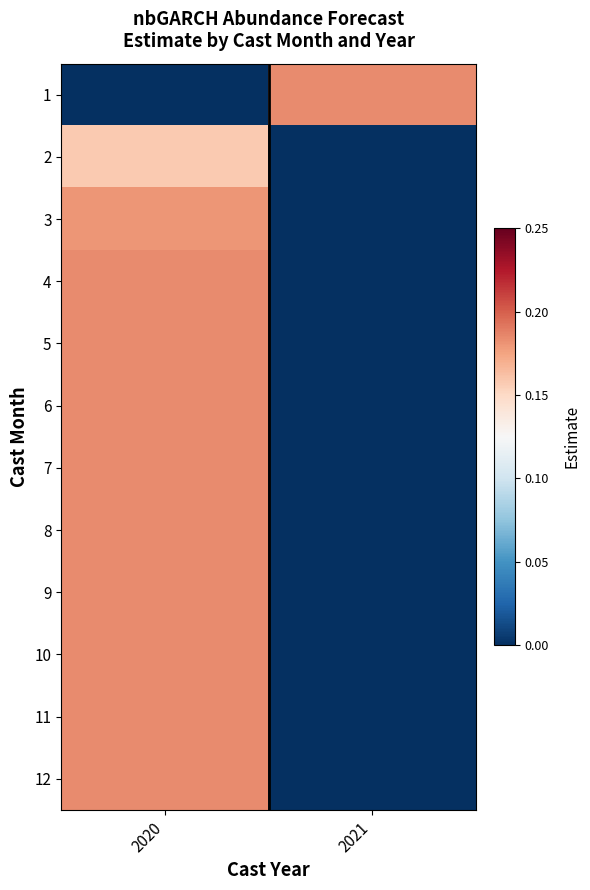

Which has a higher value, 2020 or 2021?

2021